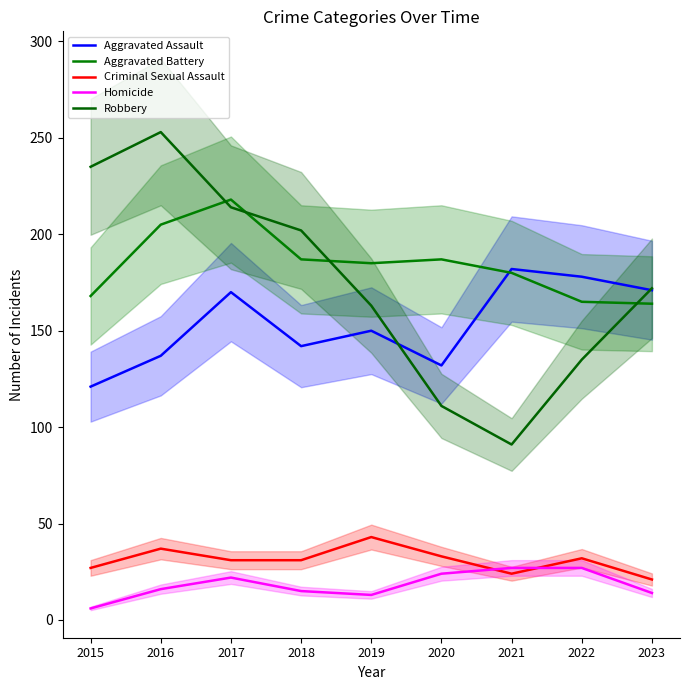

What is the difference between the maximum and second lowest values in the Aggravated Assault series?

50